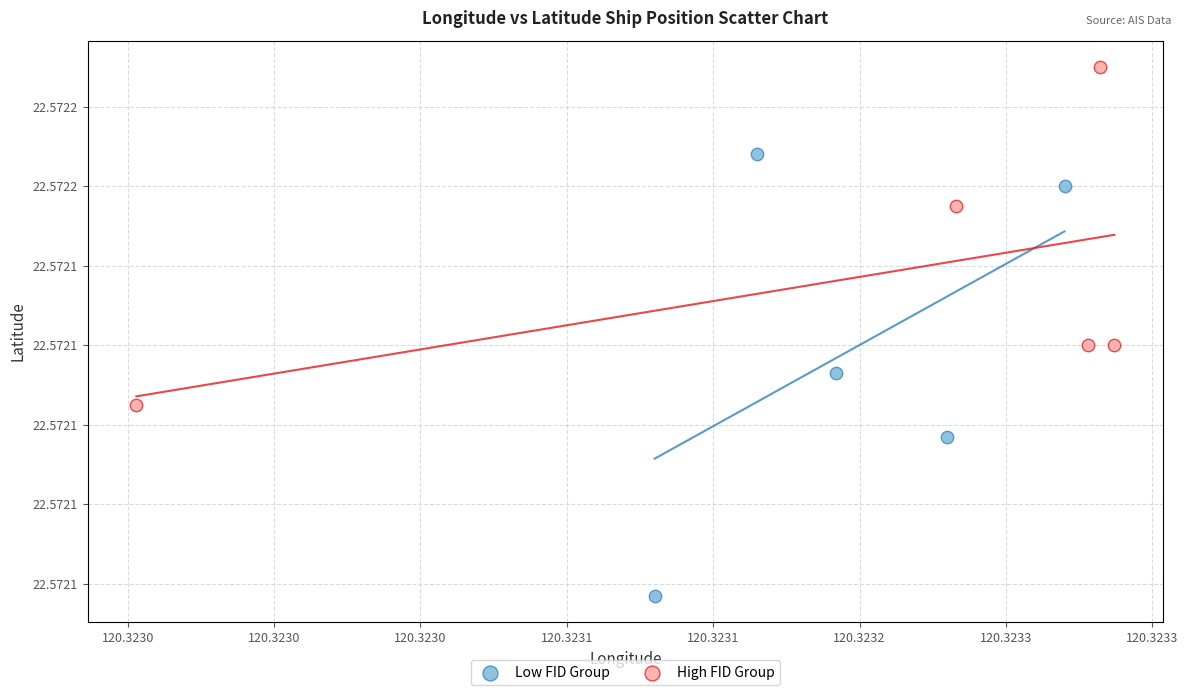

Which series contains the highest Y value?

High FID Group